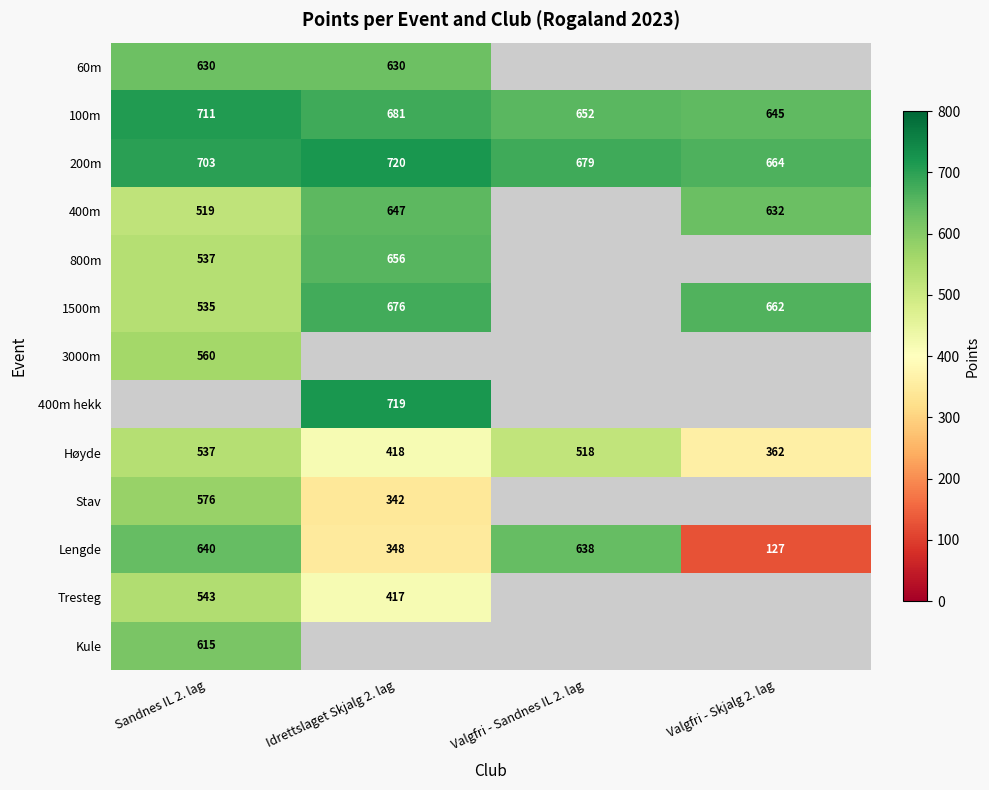

True or false: Høyde has a value of 134 at Sandnes IL 2. lag.

False